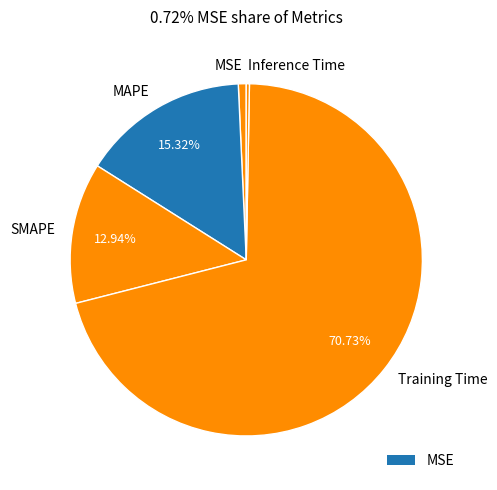

Between MAPE and MSE, which is larger?

MAPE